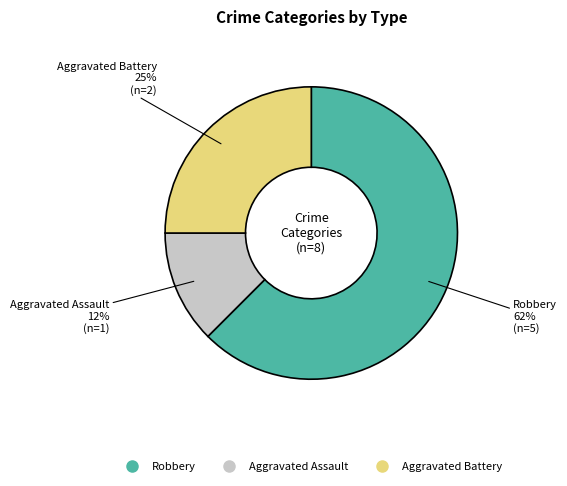

How many segments does this pie chart have?

3